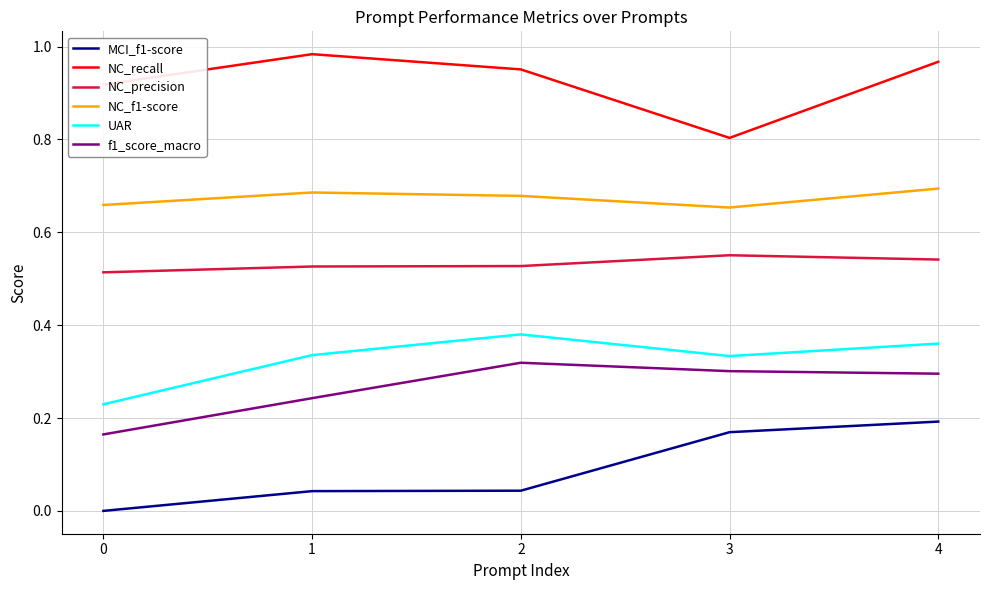

At 3, list the series in order from smallest to largest.

MCI_f1-score, f1_score_macro, UAR, NC_precision, NC_f1-score, NC_recall